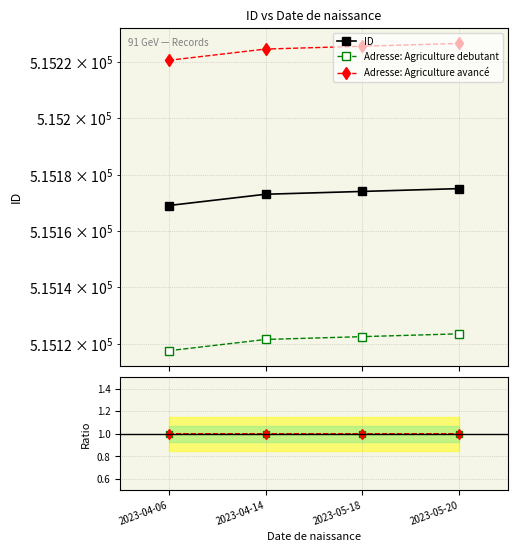

True or false: Ratio: avancé has a value of 0.7 at 2023-05-20.

False